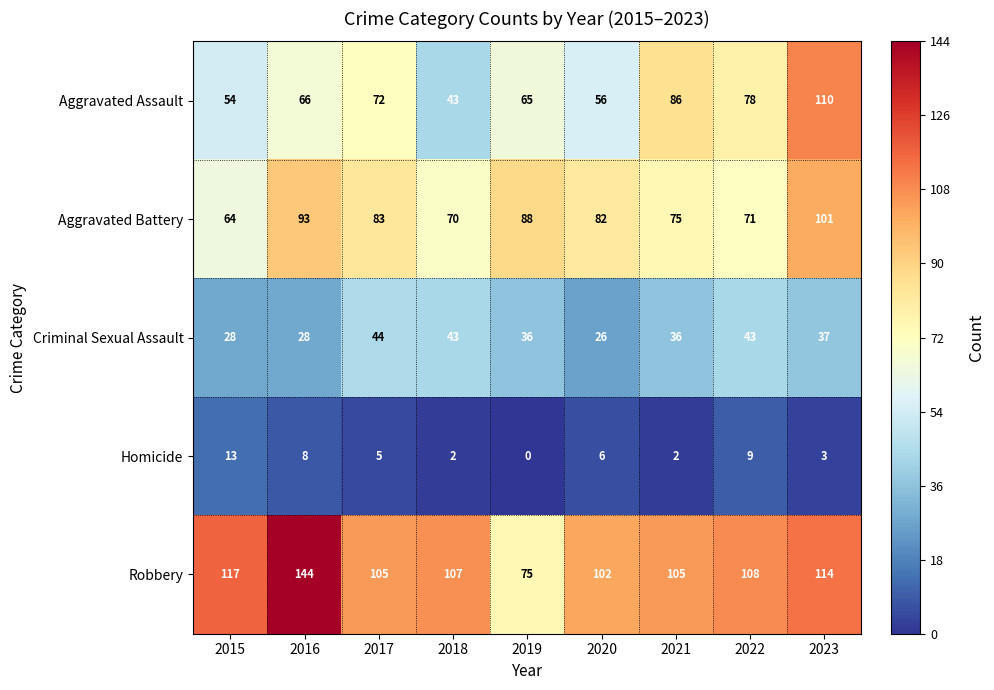

What is the minimum value for Criminal Sexual Assault?

26